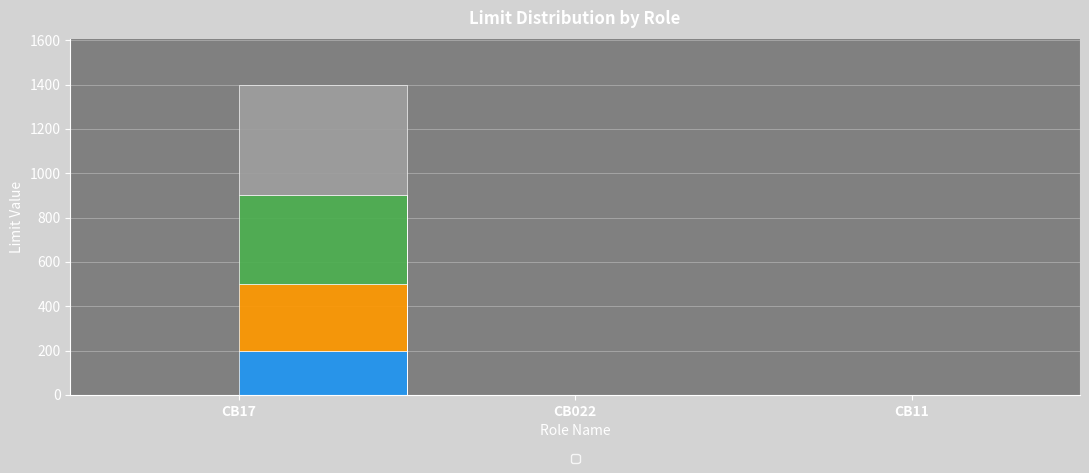

What is the sum of all _Online_limit values?

500